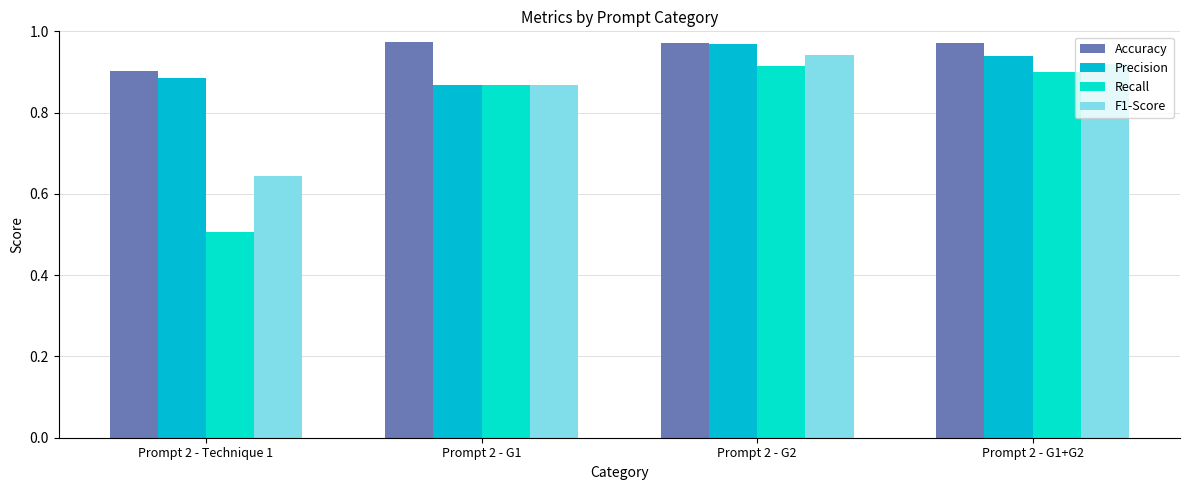

At which category is the sum across all series the highest?

Prompt 2 - G2